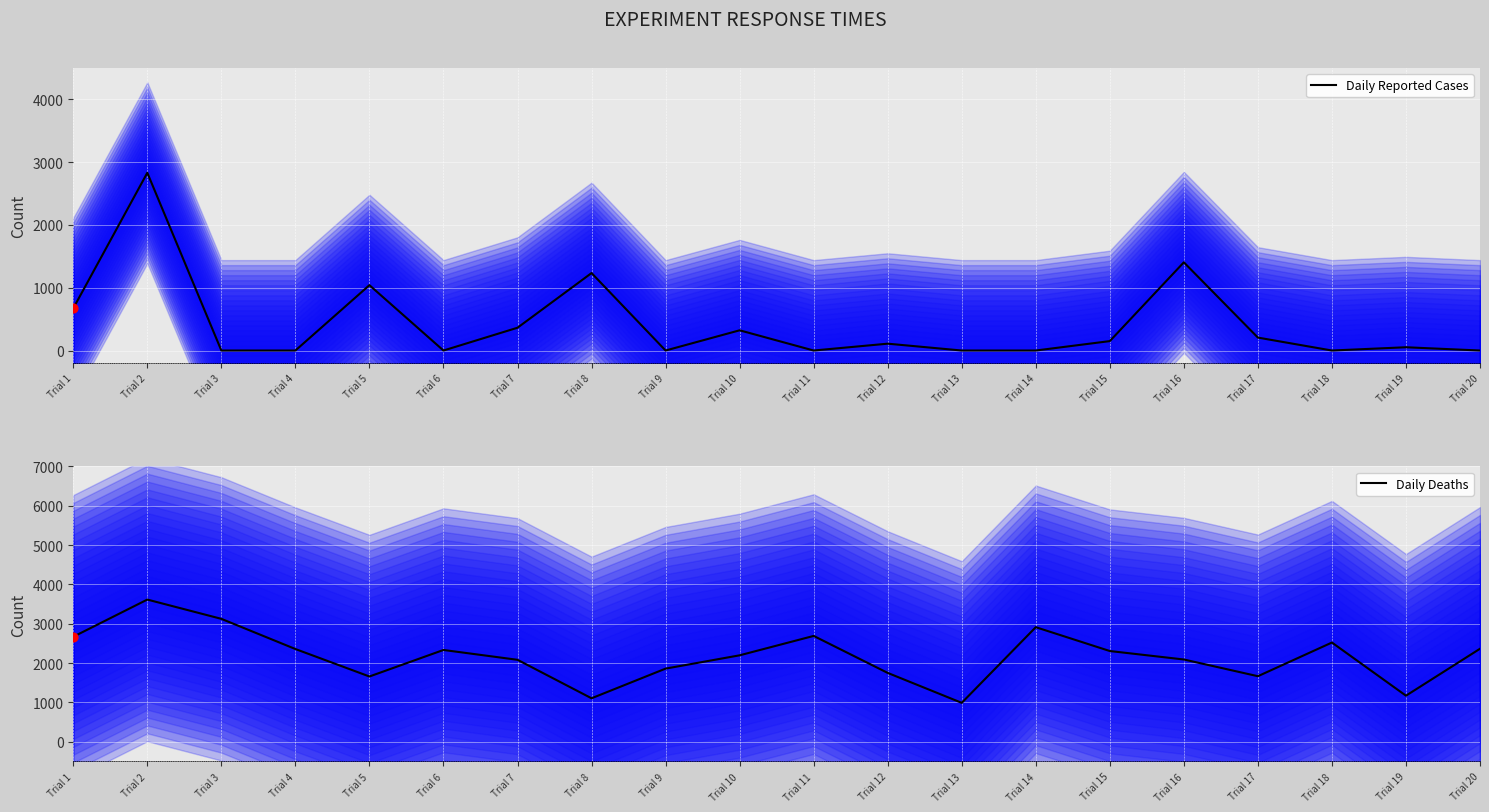

Is the value of Daily Deaths at Trial 20 greater than the value of Daily Reported Cases at Trial 1?

Yes